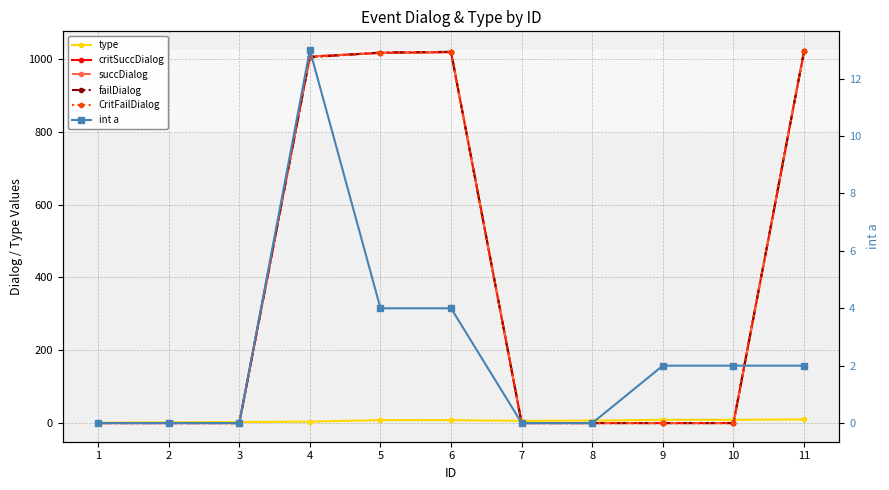

Is it true that int a equals 4 at 5?

True